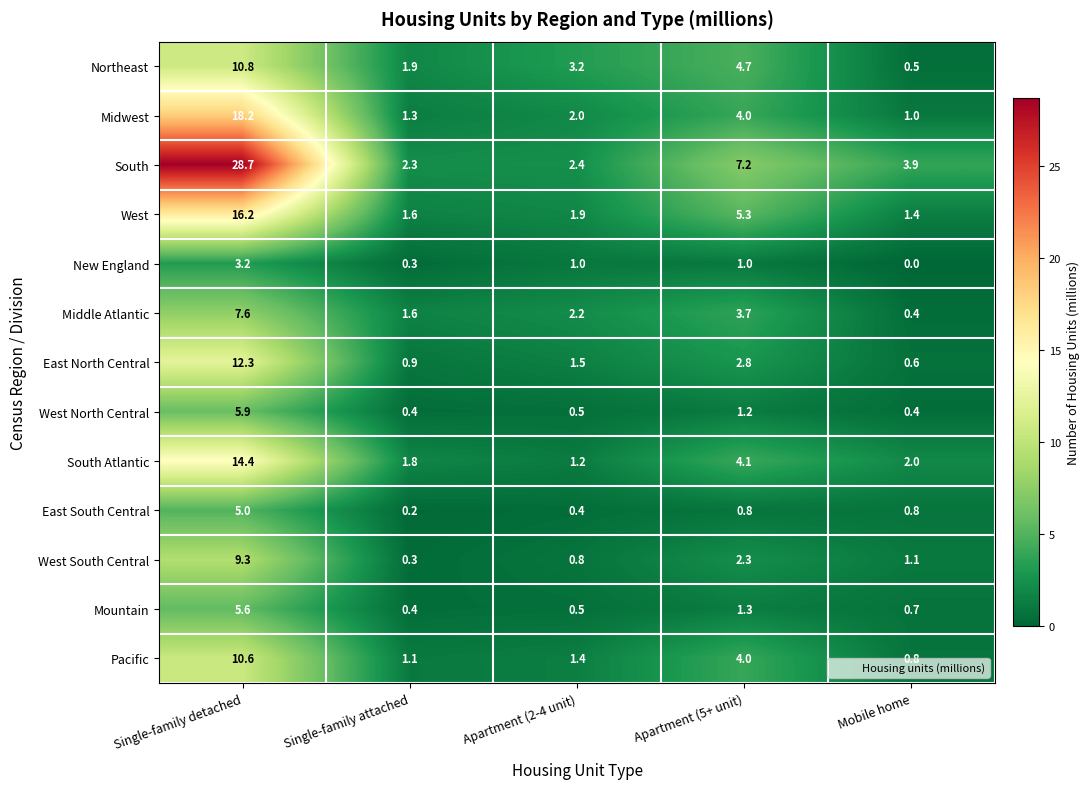

What is the sum of the West South Central values at Single-family detached and Apartment (2-4 unit)?

10.1